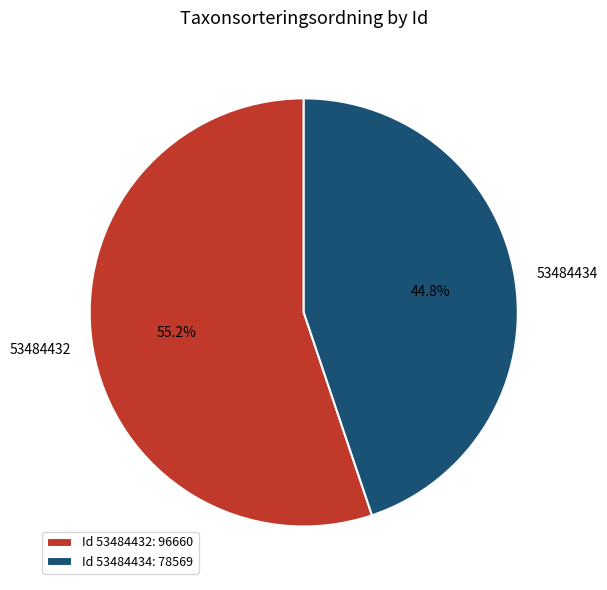

To the nearest percent, what is the difference between the largest and smallest slice percentages?

10%